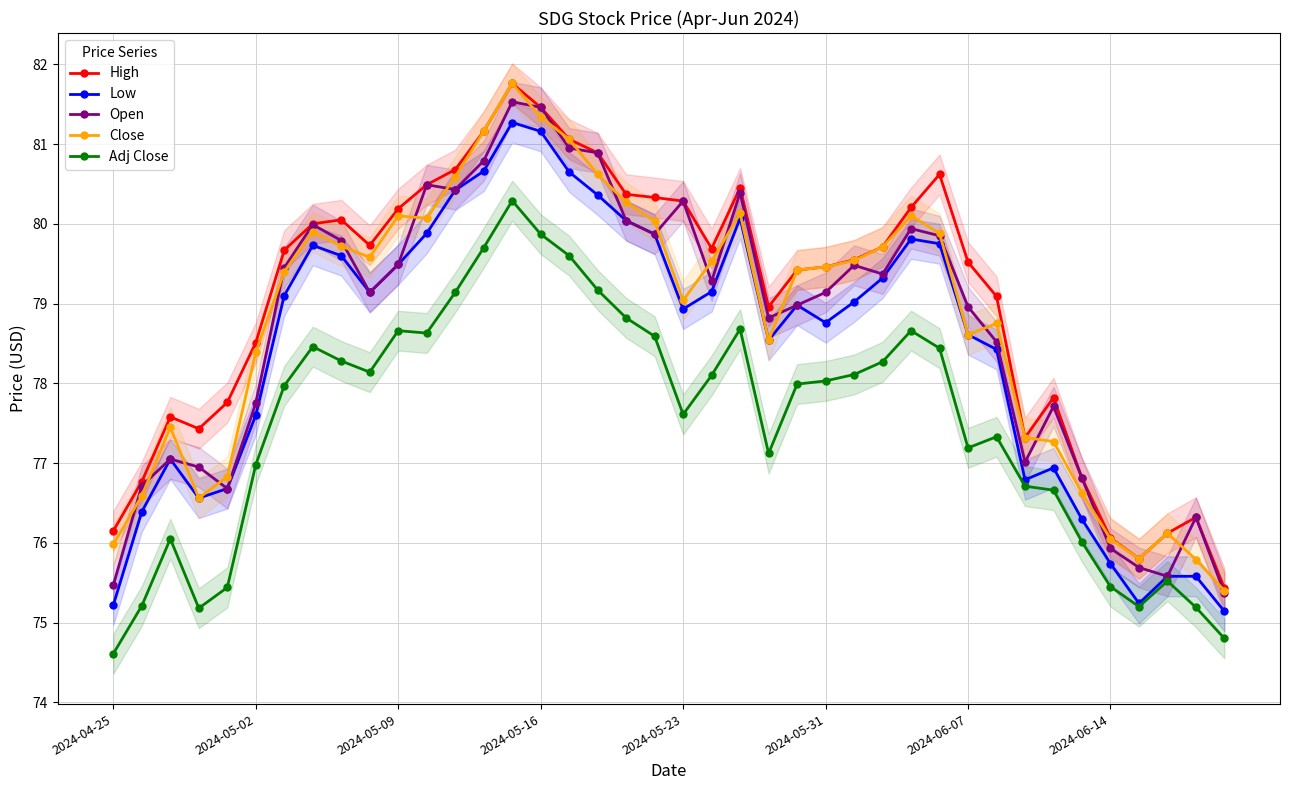

Which series has the largest range (max minus min)?

Close